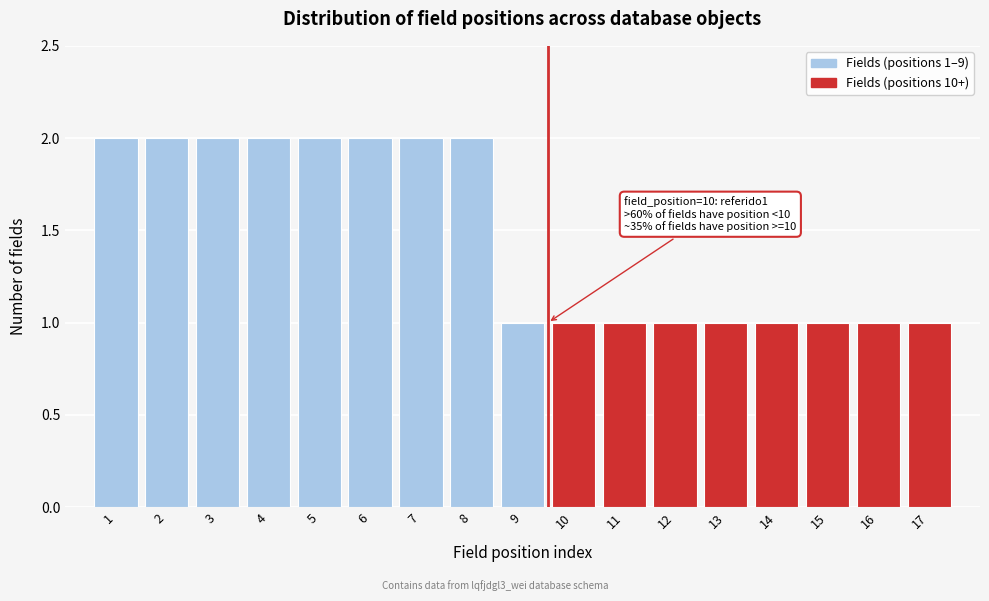

Reading left to right, list all the values displayed in this chart.

2	2	2	2	2	2	2	2	1	1	1	1	1	1	1	1	1